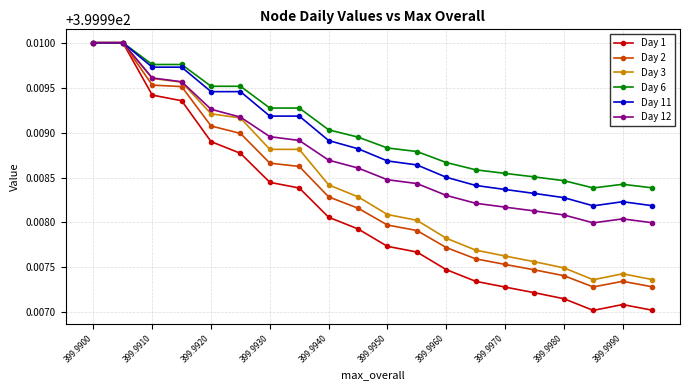

Which series has the largest range (max minus min)?

Day 1